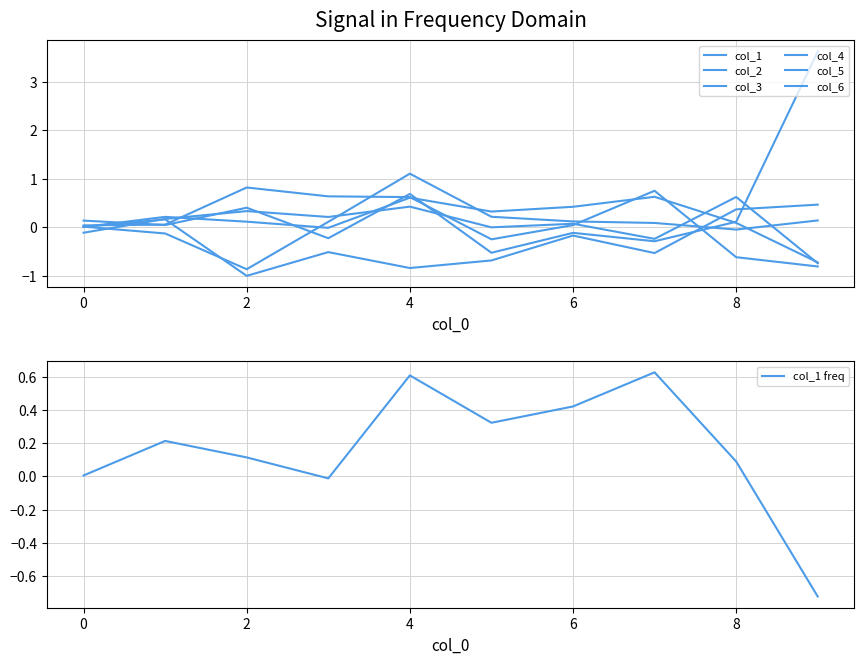

Between which two adjacent categories do col_4 and col_6 first intersect?

3 and 4